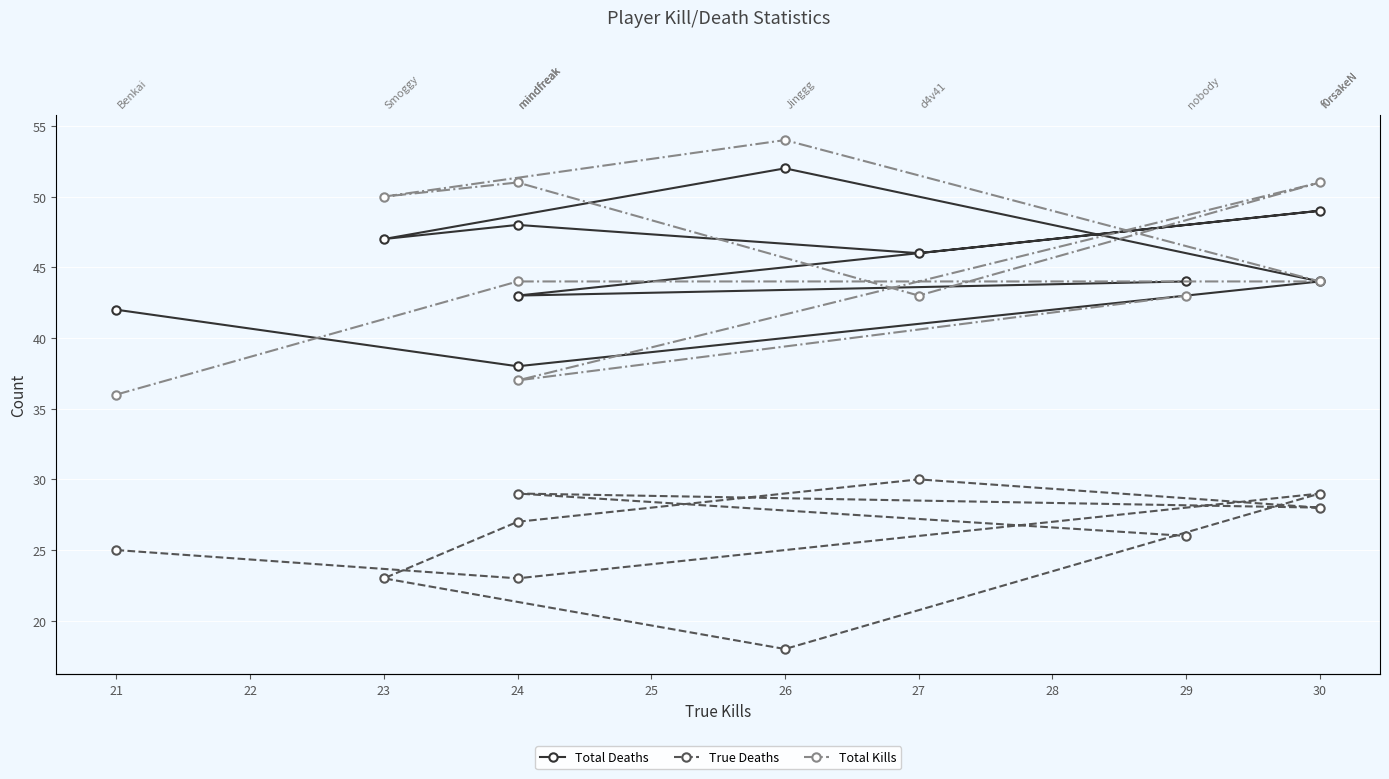

How many interior local peaks does the True Deaths series have?

3